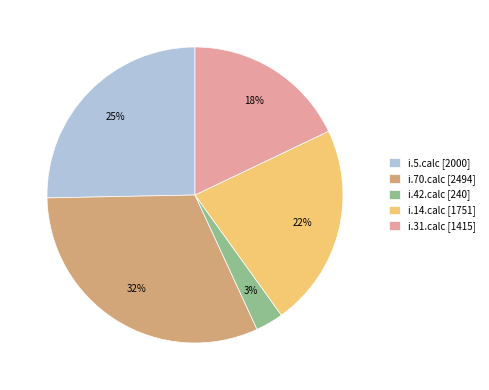

Do i.5.calc [2000] and i.31.calc [1415] together represent more than half of the pie?

No